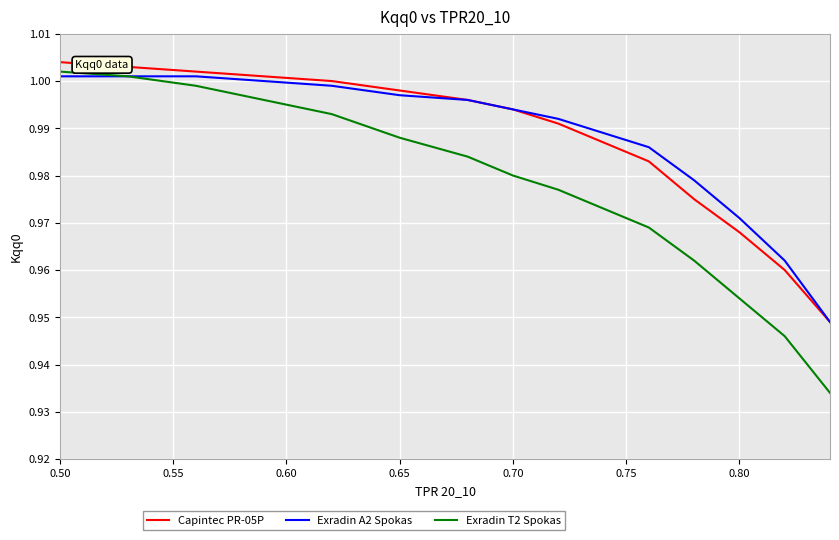

Which series has the largest range (max minus min)?

Exradin T2 Spokas